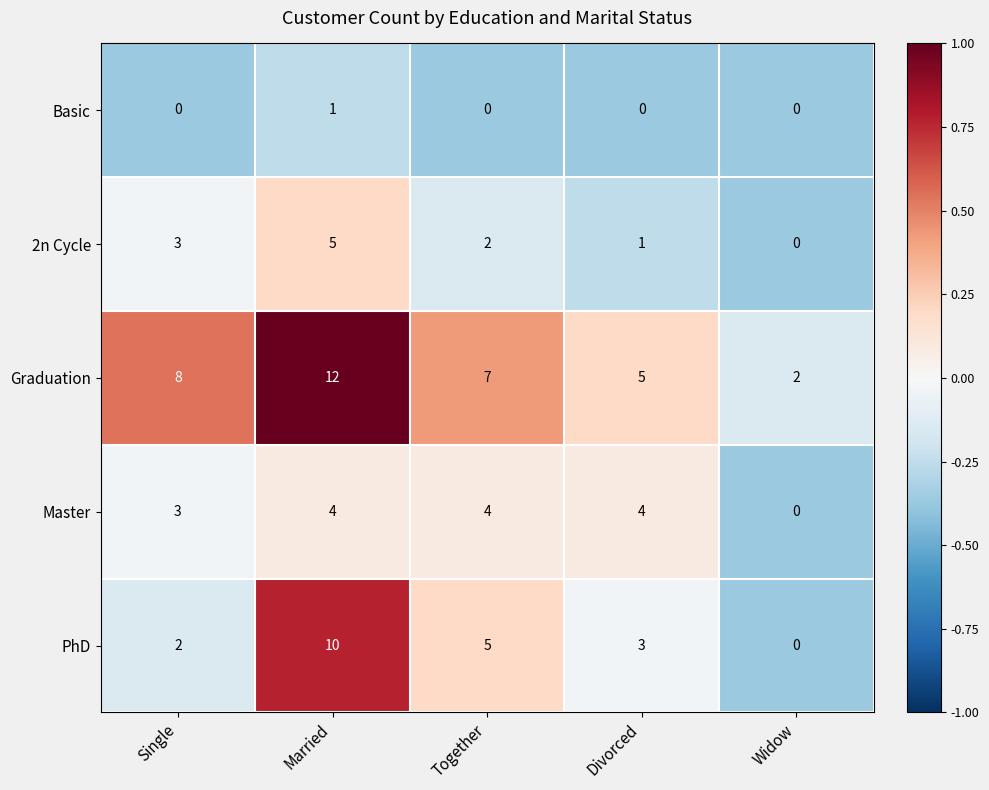

What is the sum of the PhD values at Widow and Divorced?

3